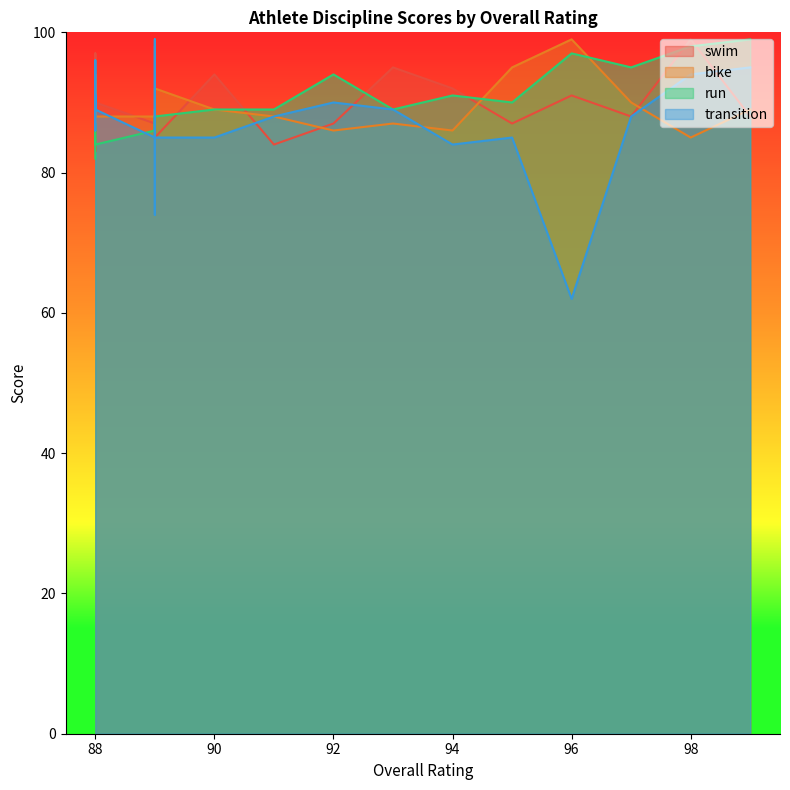

How many data points does each series have?

20